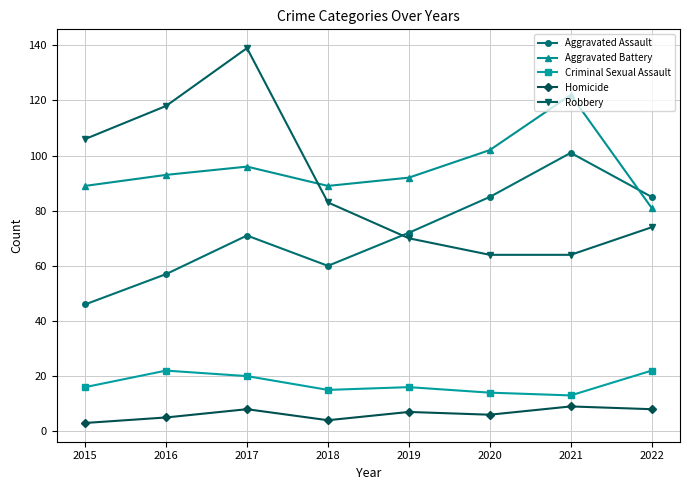

Reading right to left, extract all data points from this chart.

Aggravated Assault: 2022=85	2021=101	2020=85	2019=72	2018=60	2017=71	2016=57	2015=46
Aggravated Battery: 2022=81	2021=122	2020=102	2019=92	2018=89	2017=96	2016=93	2015=89
Criminal Sexual Assault: 2022=22	2021=13	2020=14	2019=16	2018=15	2017=20	2016=22	2015=16
Homicide: 2022=8	2021=9	2020=6	2019=7	2018=4	2017=8	2016=5	2015=3
Robbery: 2022=74	2021=64	2020=64	2019=70	2018=83	2017=139	2016=118	2015=106